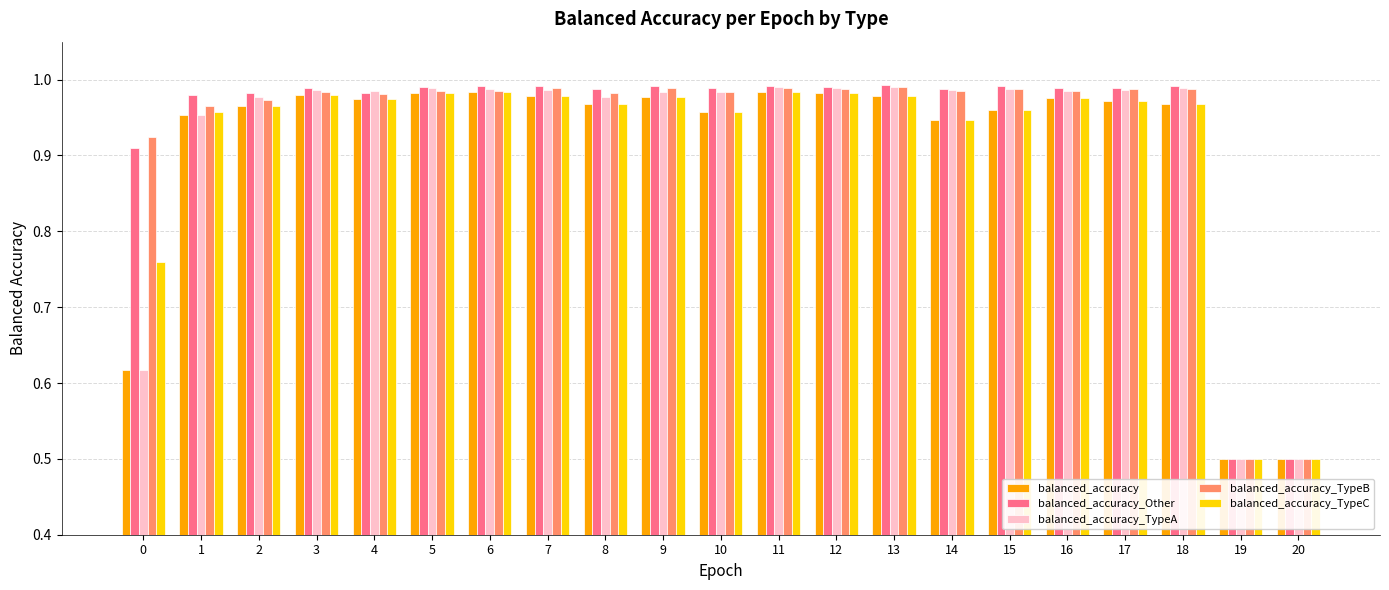

The value of balanced_accuracy_TypeB at 20 is 0.5. True or false?

True